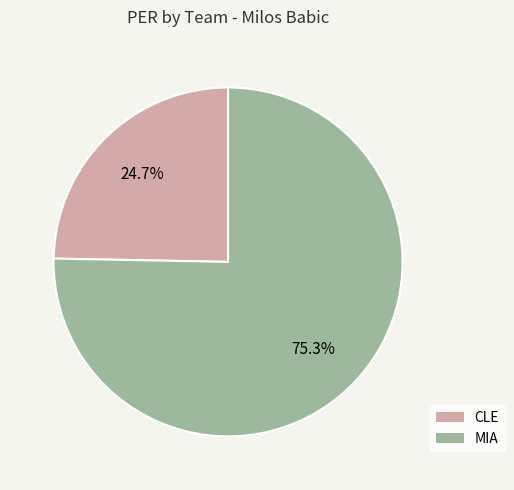

Is it true that MIA is 90% of the pie?

False